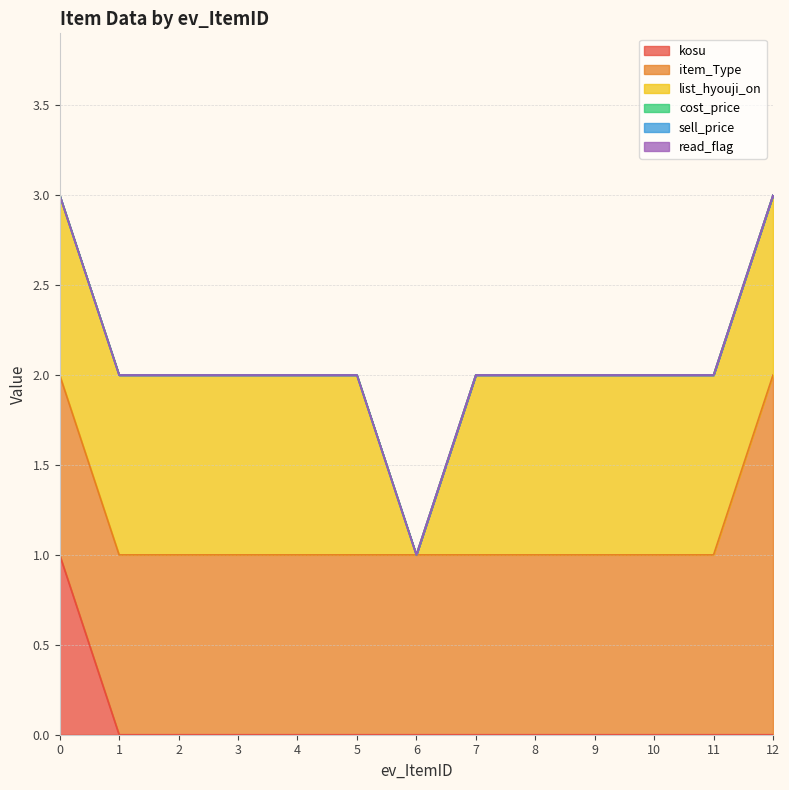

True or false: item_Type and read_flag intersect in this chart.

False